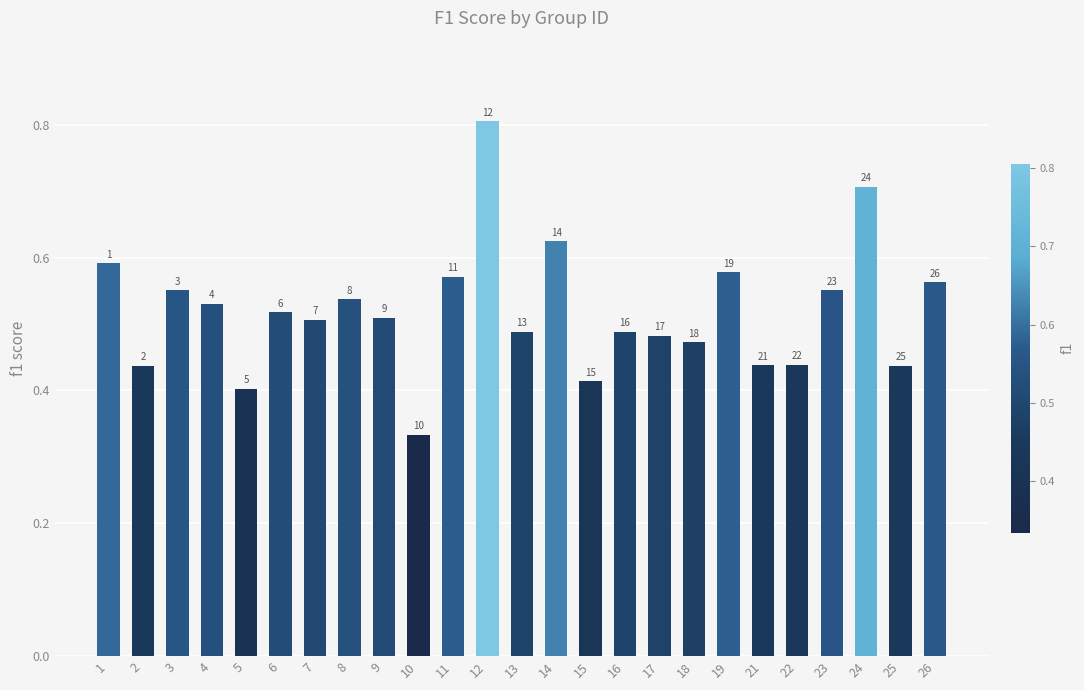

Which has a higher value, 19 or 17?

19